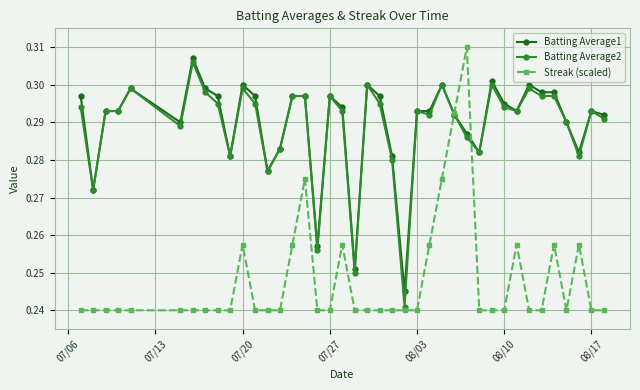

Which series has the widest spread of values?

Streak (scaled)